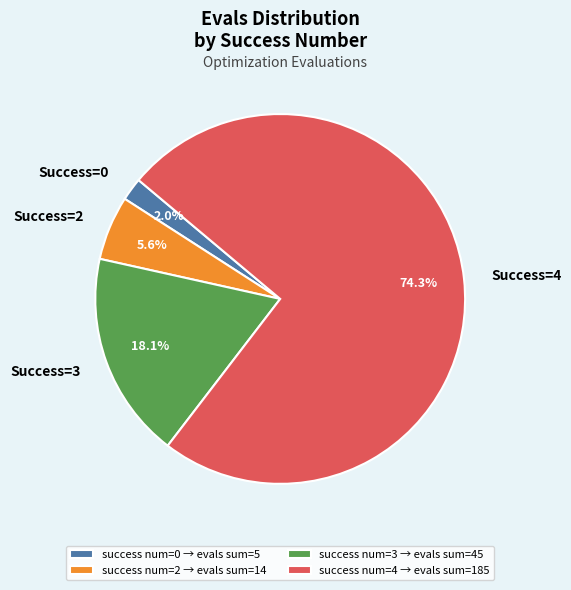

What portion of the pie excludes Success=3?

81.9%